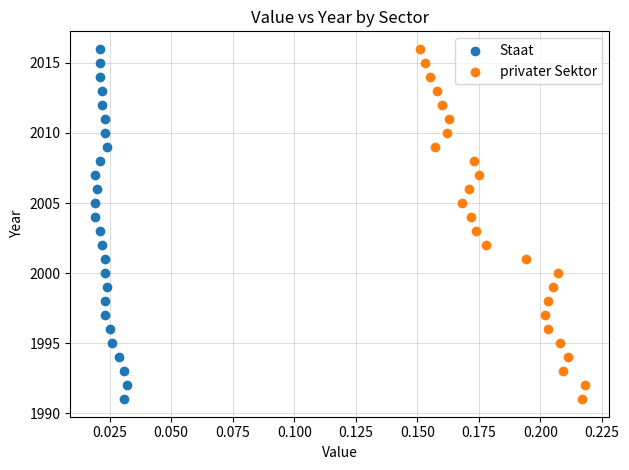

What are all the series names shown in the legend?

Staat, privater Sektor